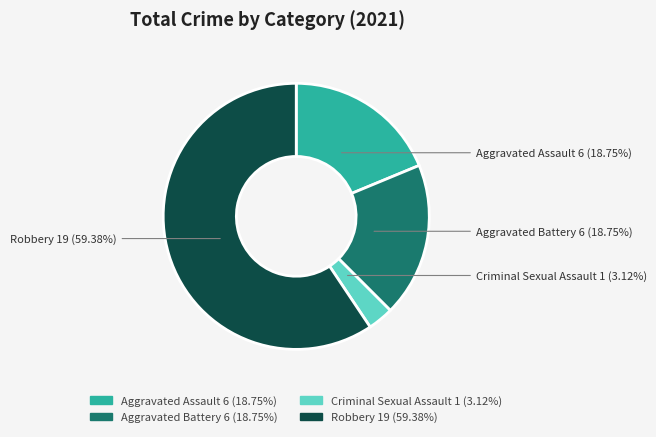

How much of the chart is everything except Robbery?

40.6%